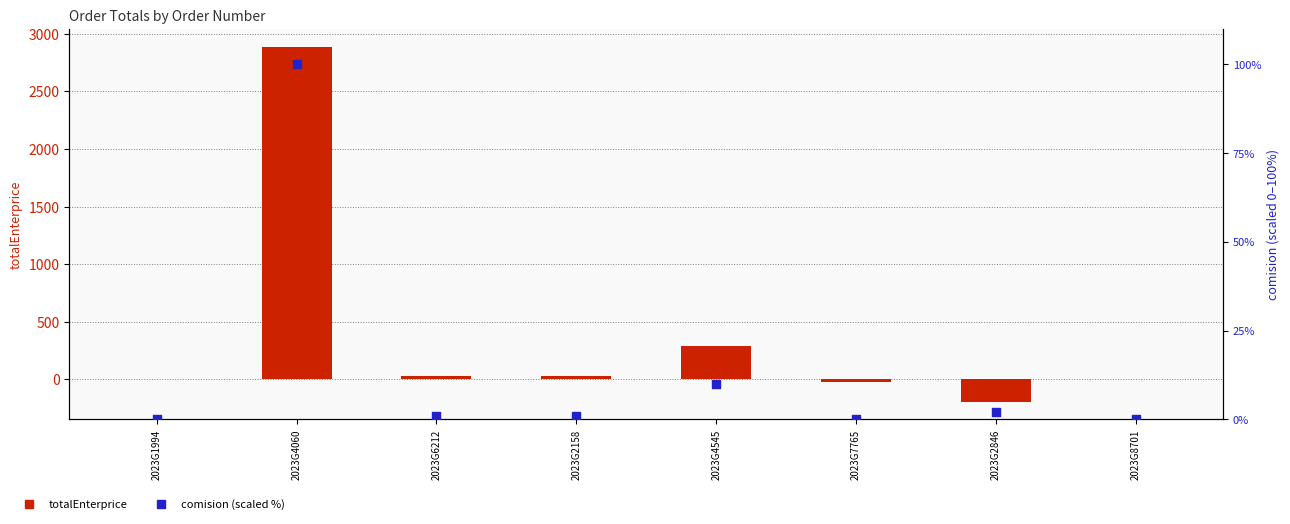

What are all the series names shown in the legend?

totalEnterprice, comision (scaled %)